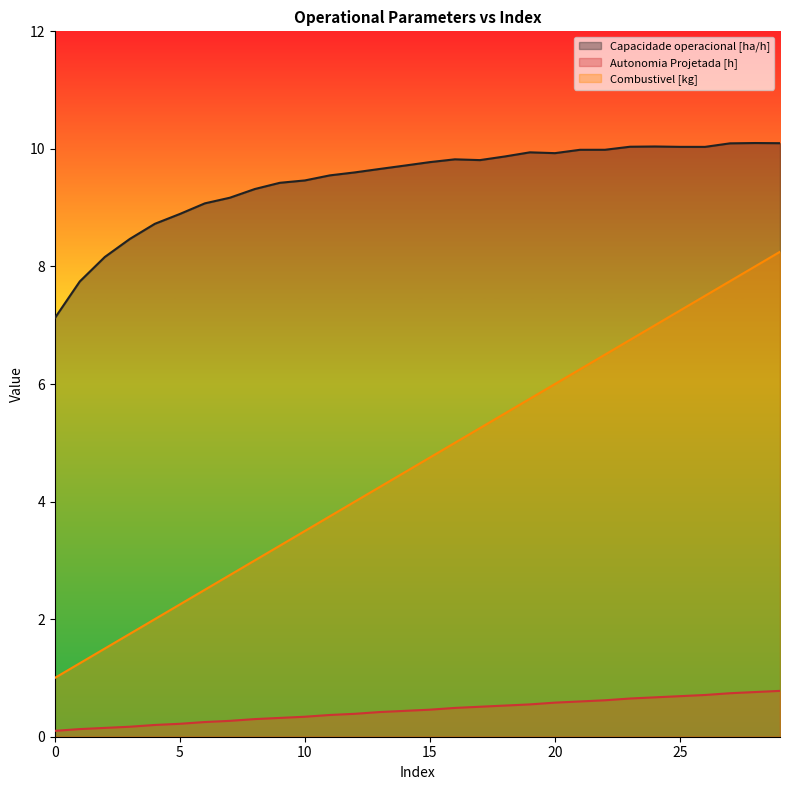

What is the value of the Combustivel [kg] point at the 5th from the left?

2.0